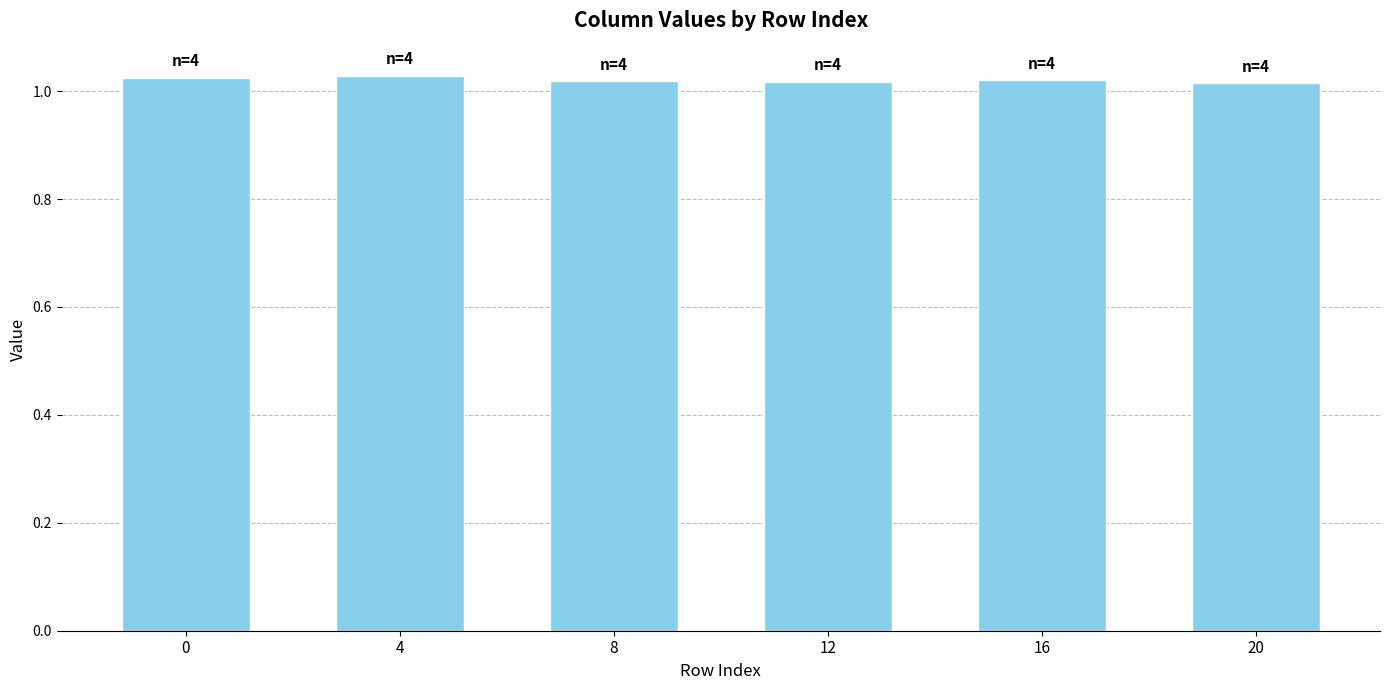

Count the number of data series in this chart.

1